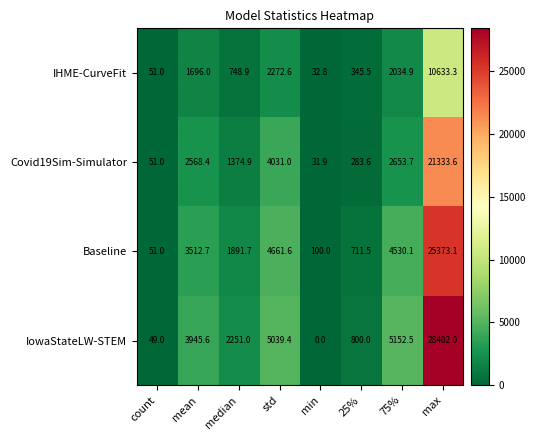

List the series in order of their overall mean, highest first.

IowaStateLW-STEM, Baseline, Covid19Sim-Simulator, IHME-CurveFit